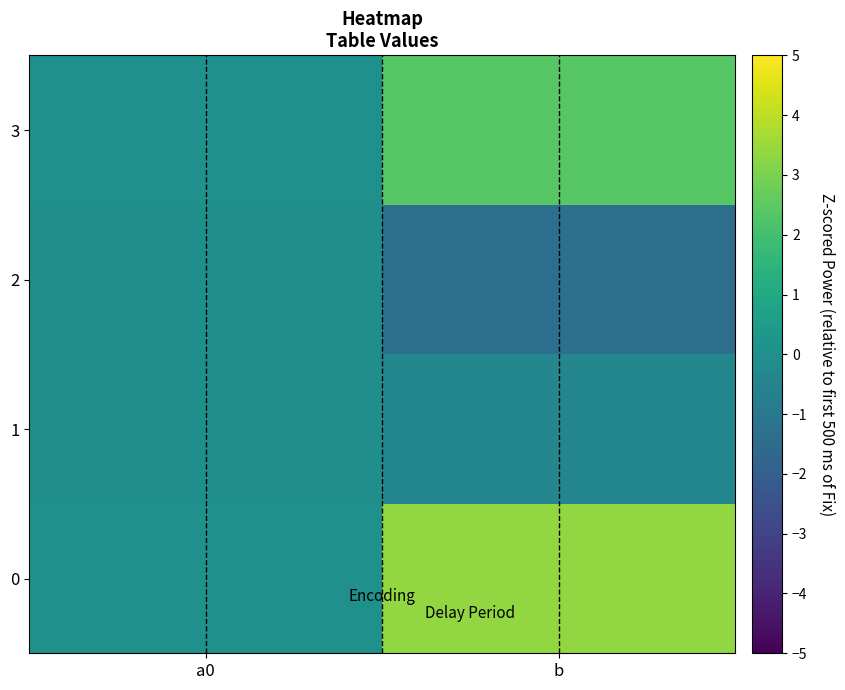

Count the number of data series in this chart.

4